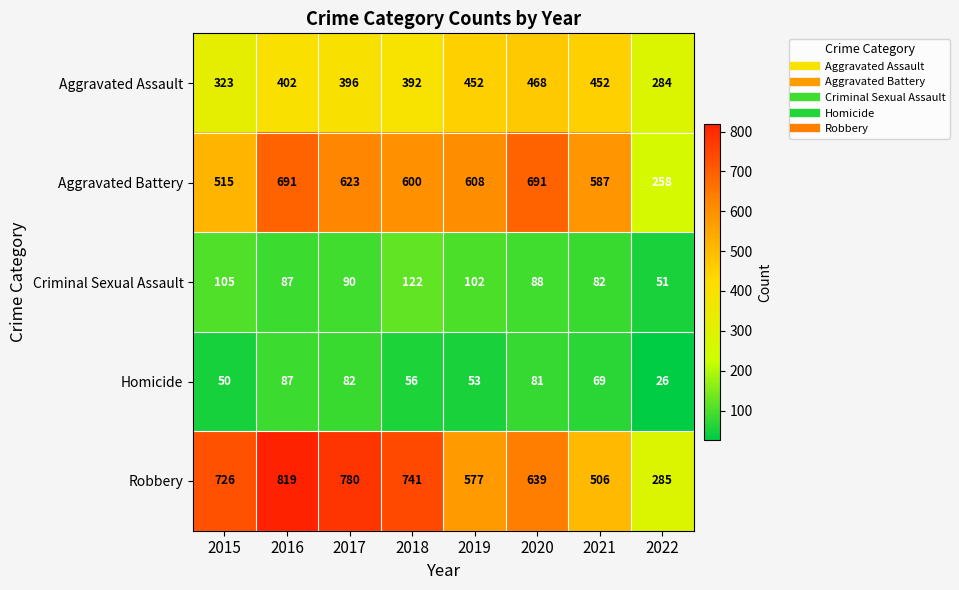

Where is Aggravated Battery nearest to the value 474?

2015